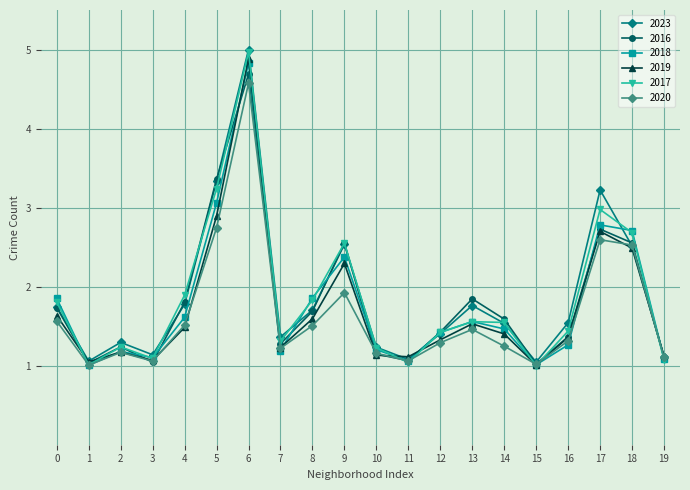

At which category is the sum across all series the highest?

6